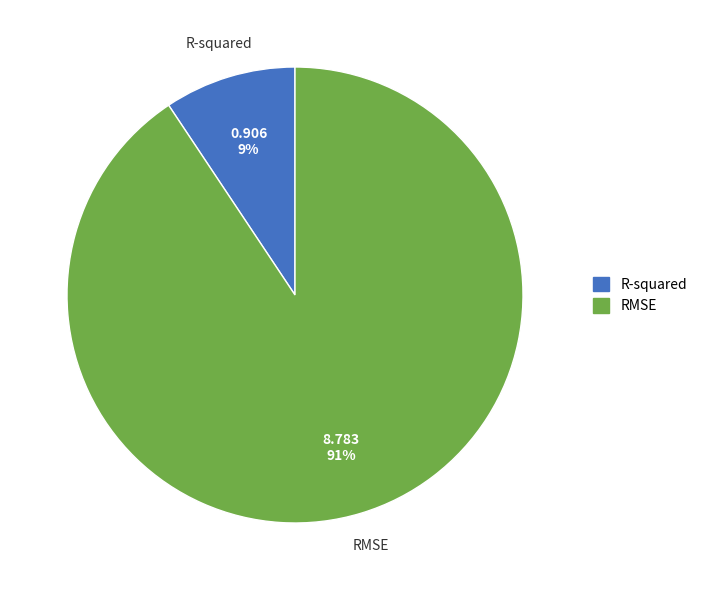

Count the number of slices in the pie.

2